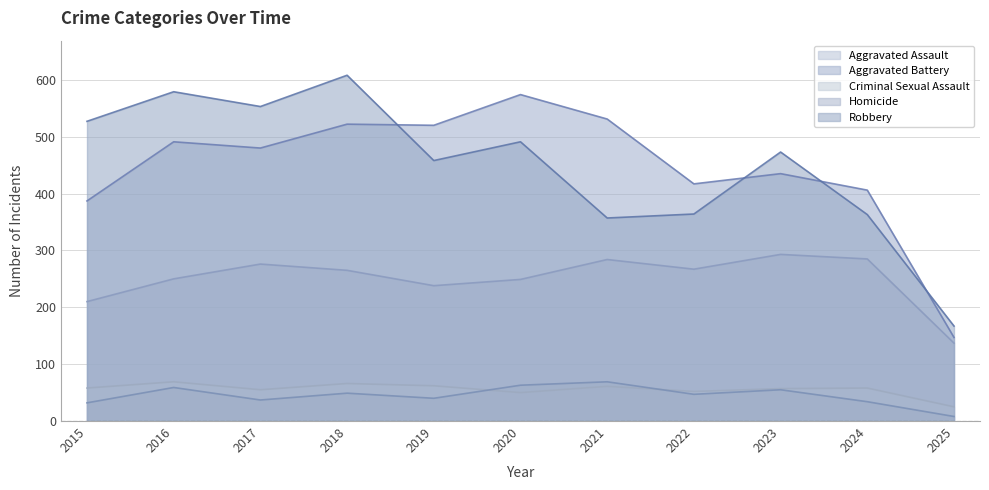

In Aggravated Battery, how many points are higher than both neighbors (excluding endpoints)?

4